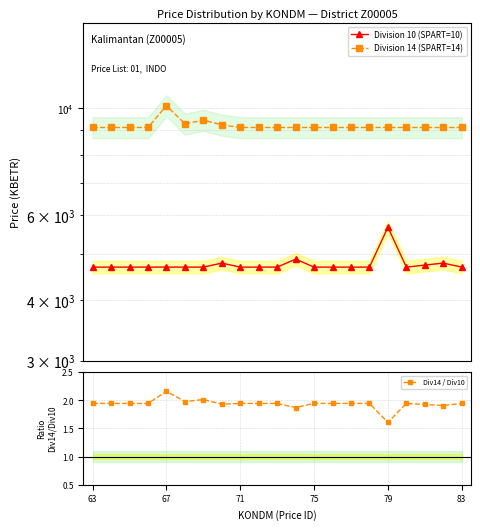

Does the chart display data point markers on the line(s)?

Yes